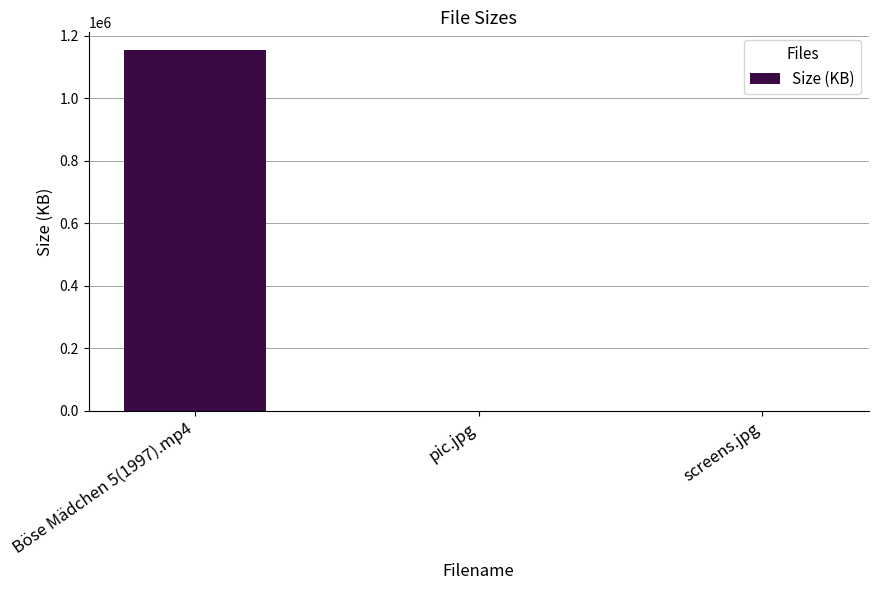

Does the chart contain stacked bars?

No